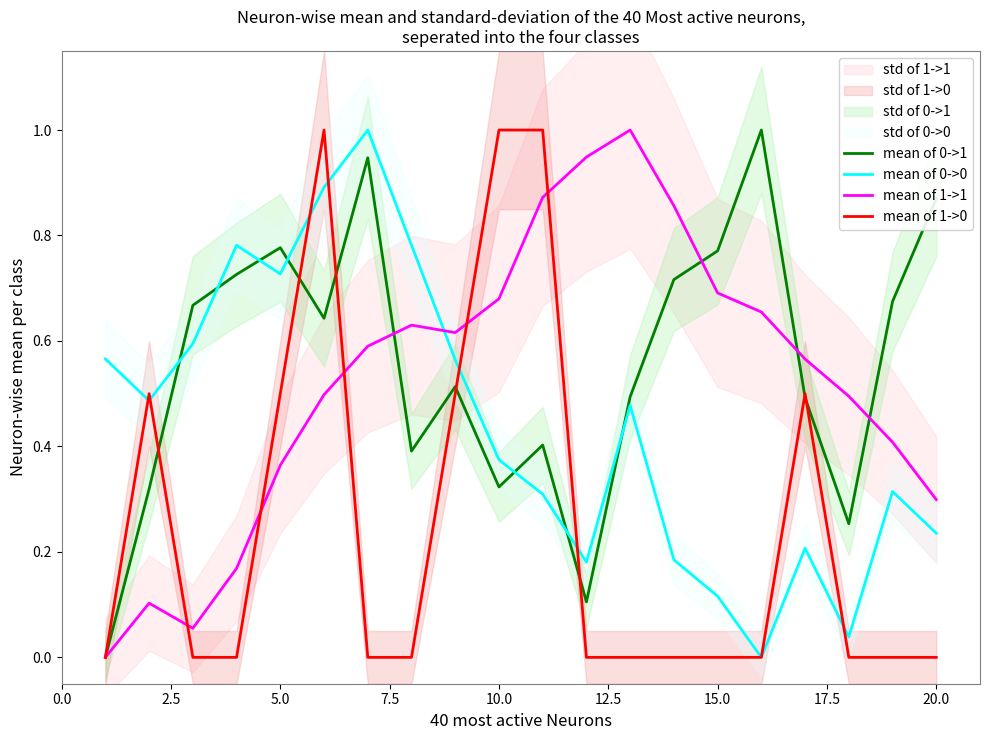

How many lines are shown in the chart?

4